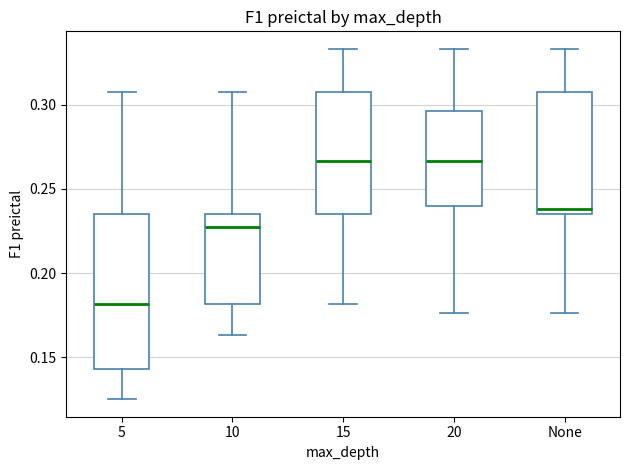

Where is the upper edge of the box for 5 on the y-axis? The values are not printed on the chart, so give them approximately, as read against the axis.

0.235